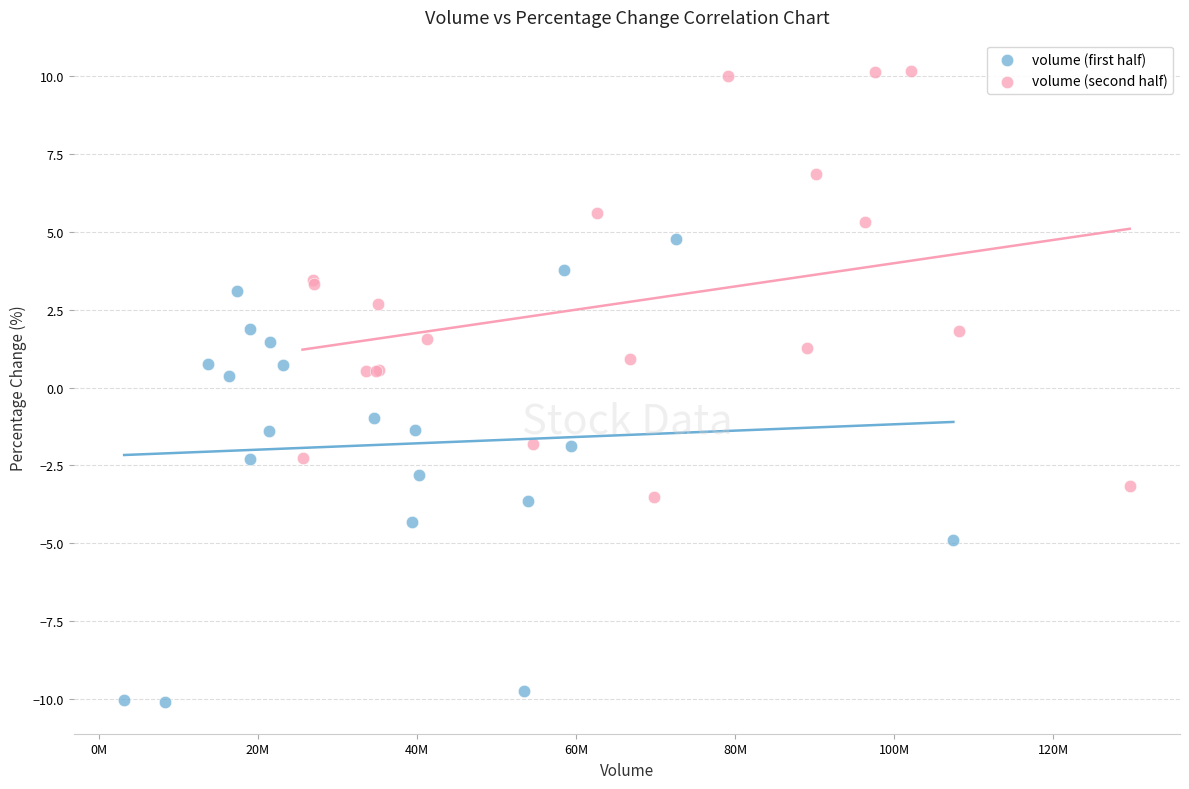

Which series contains the highest Y value?

volume (second half)